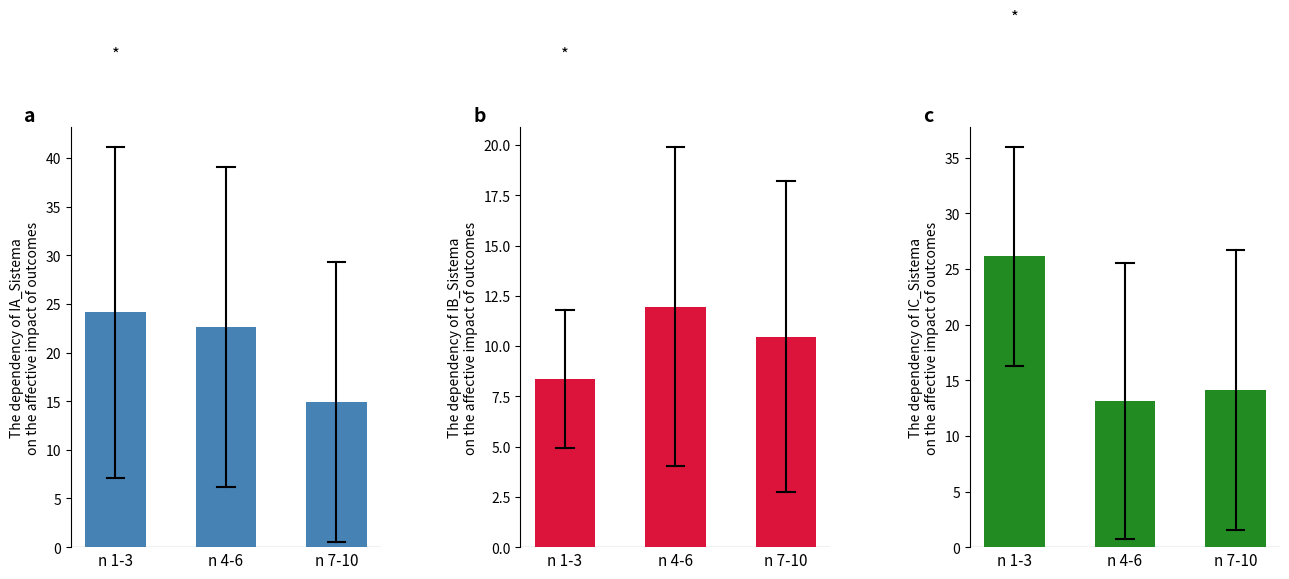

At which category does the chart reach its minimum across all series?

n 1-3